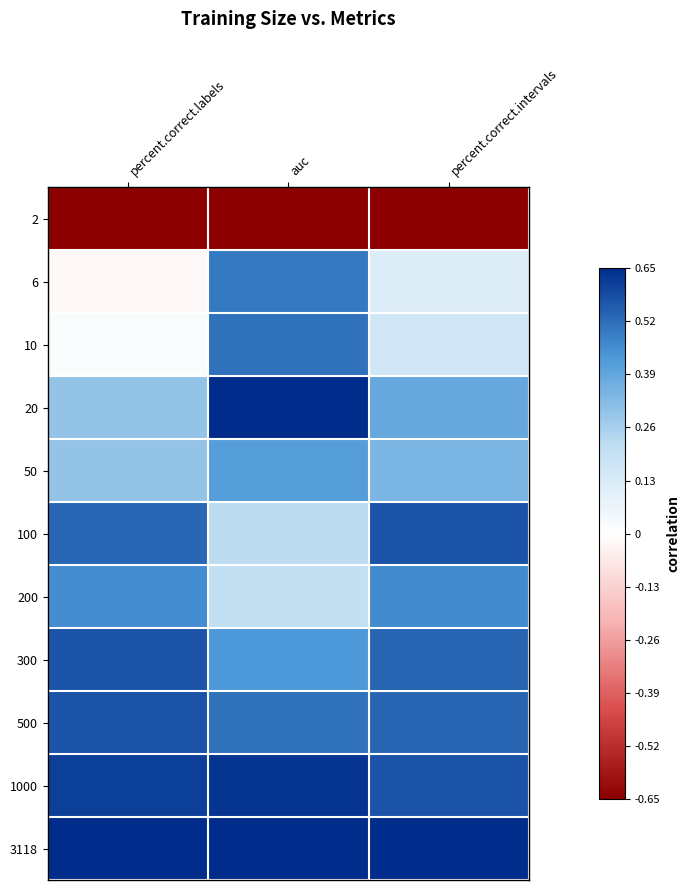

How many series are shown in this chart?

11